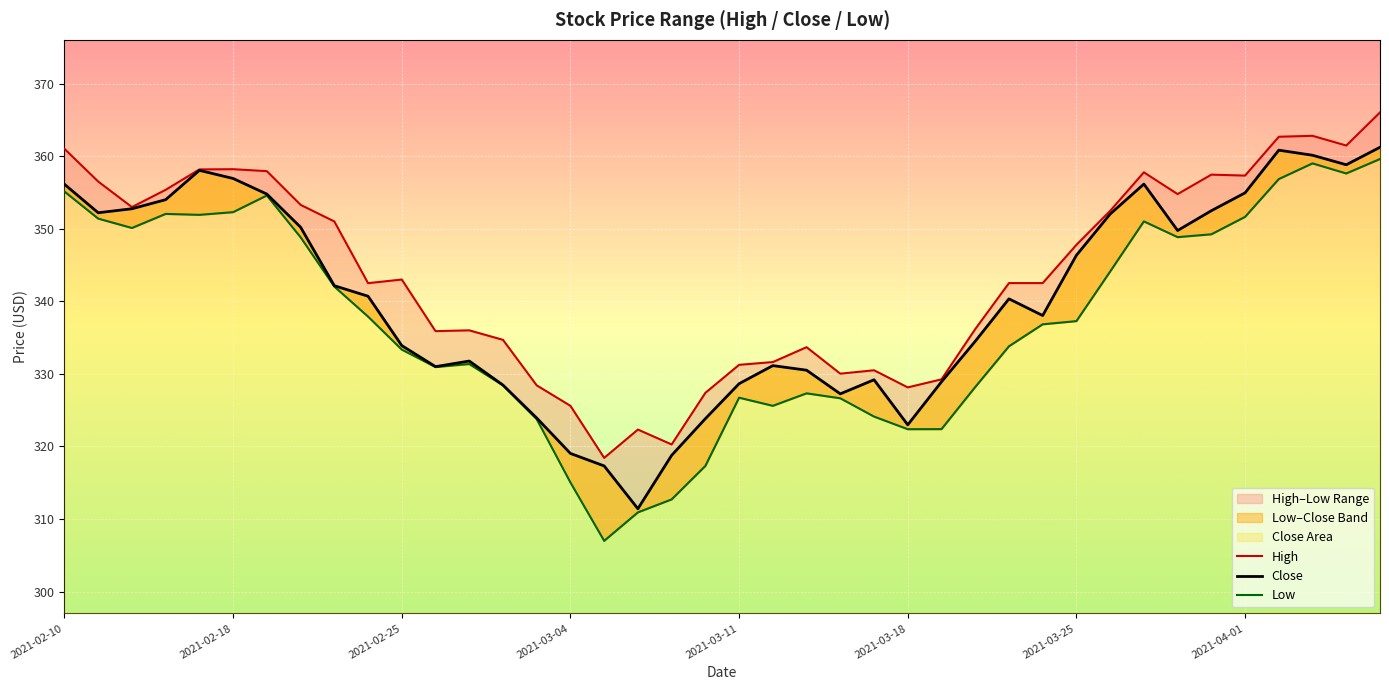

True or false: Low and High cross at least once.

False